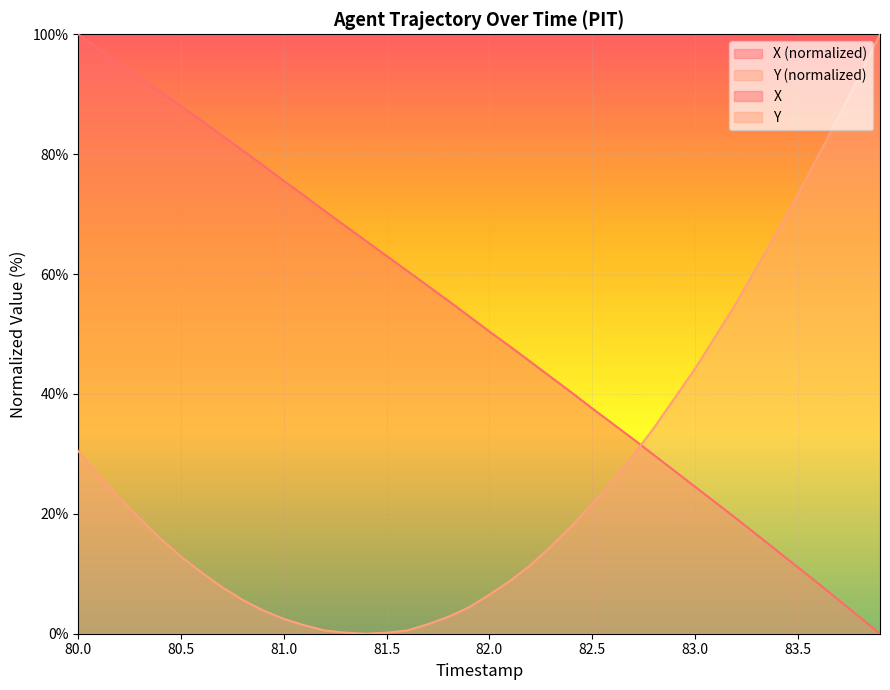

True or false: Y (normalized) has a value of 35.8 at 83.5.

False